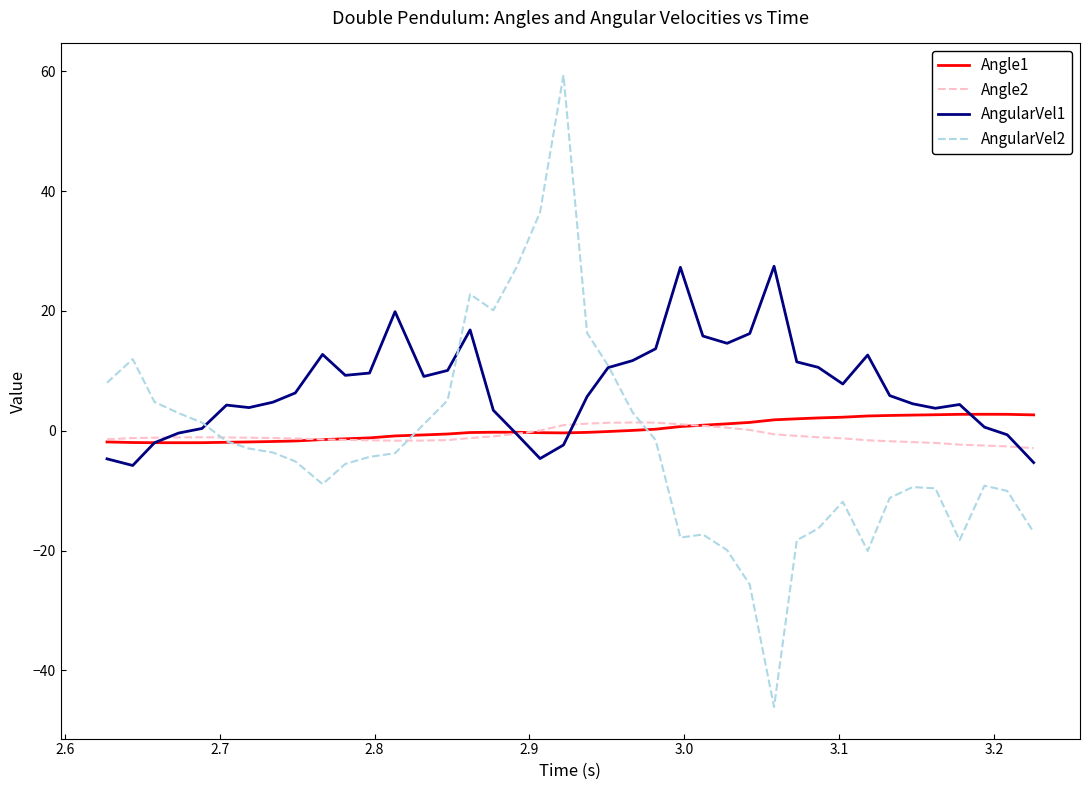

Which series has the largest range (max minus min)?

AngularVel2